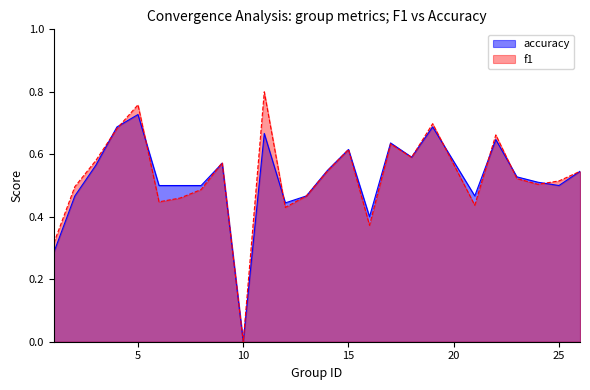

List the series in order of their peak value, highest first.

f1, accuracy